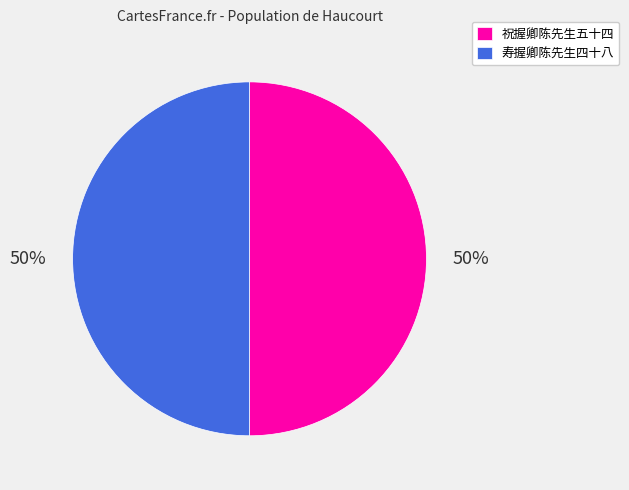

Combined, do 祝握卿陈先生五十四 and 寿握卿陈先生四十八 account for over 50%?

Yes